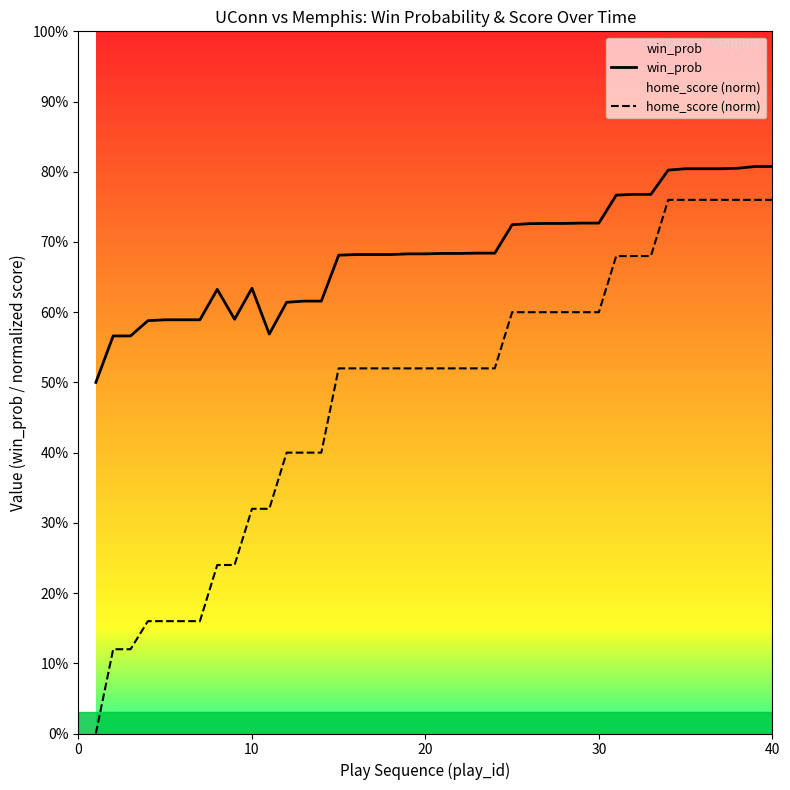

How many values in the home_score (norm) series exceed 0?

39